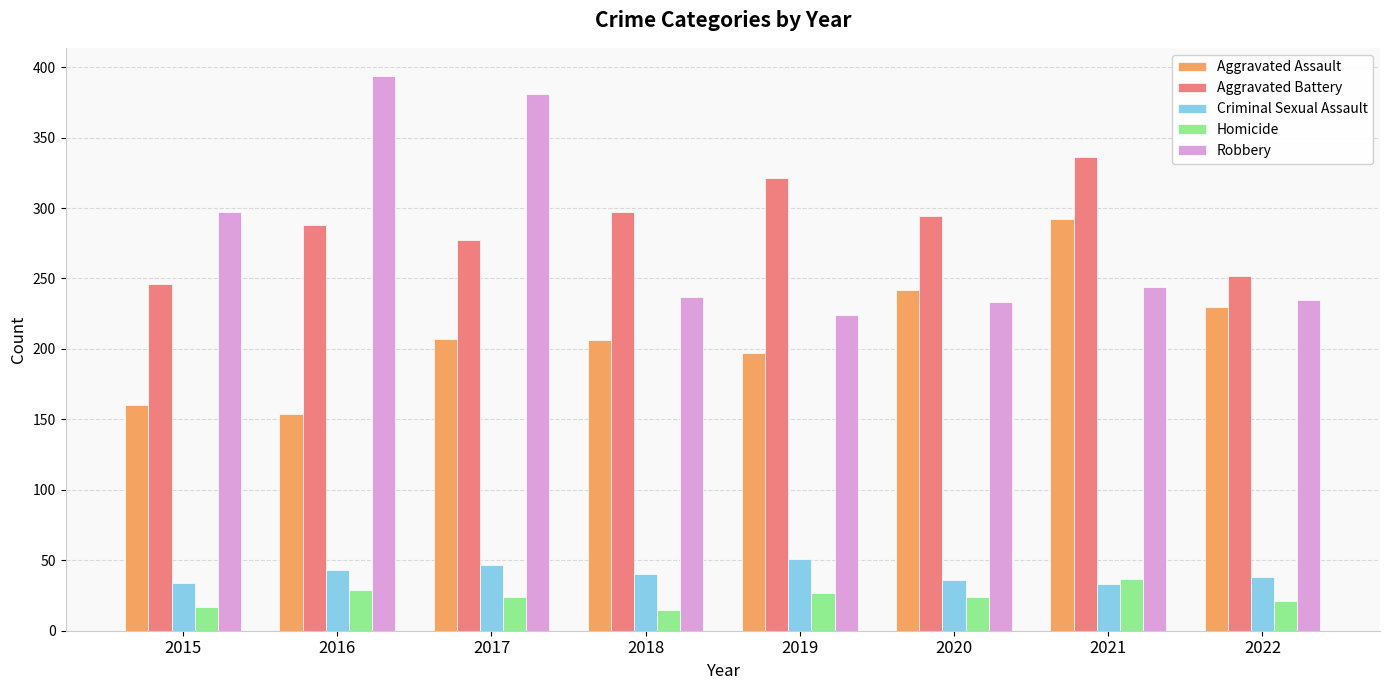

Is it true that Aggravated Assault equals 160 at 2015?

True